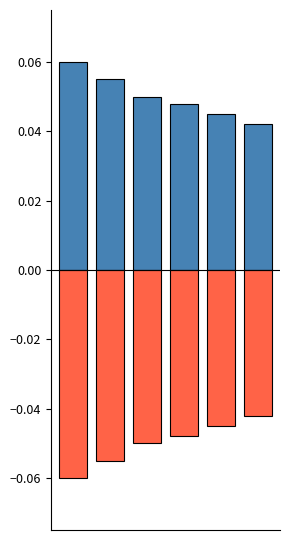

Is it true that Negative equals -0.0 at 5?

True